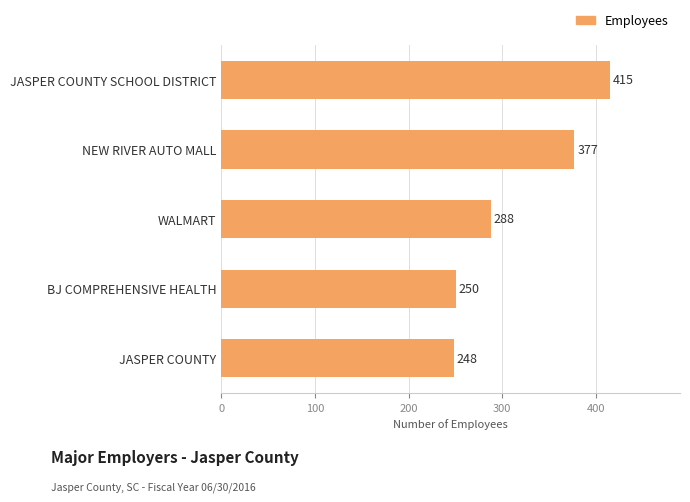

What is the average value?

316